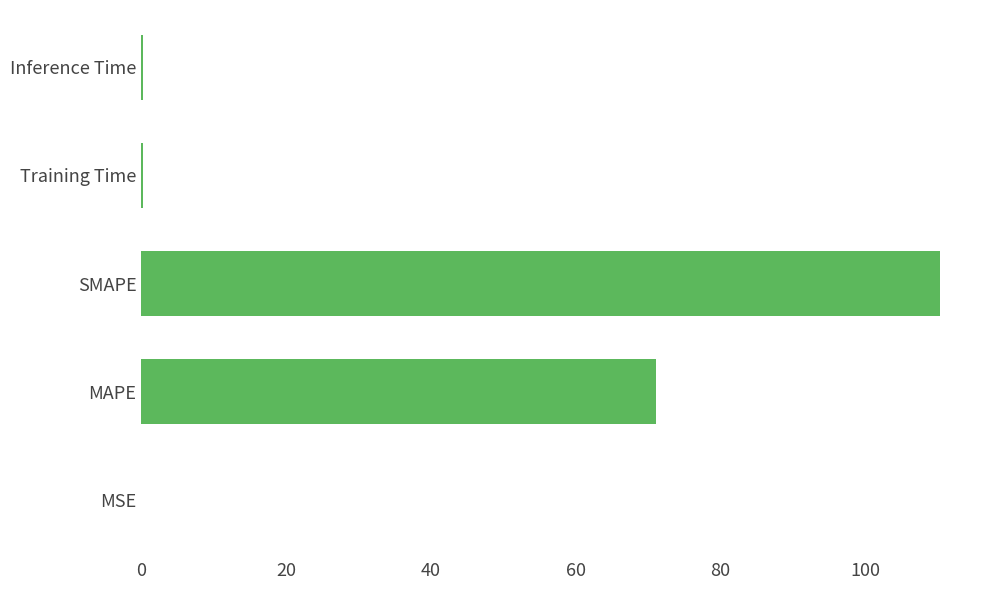

What is the maximum value shown in the chart?

110.3